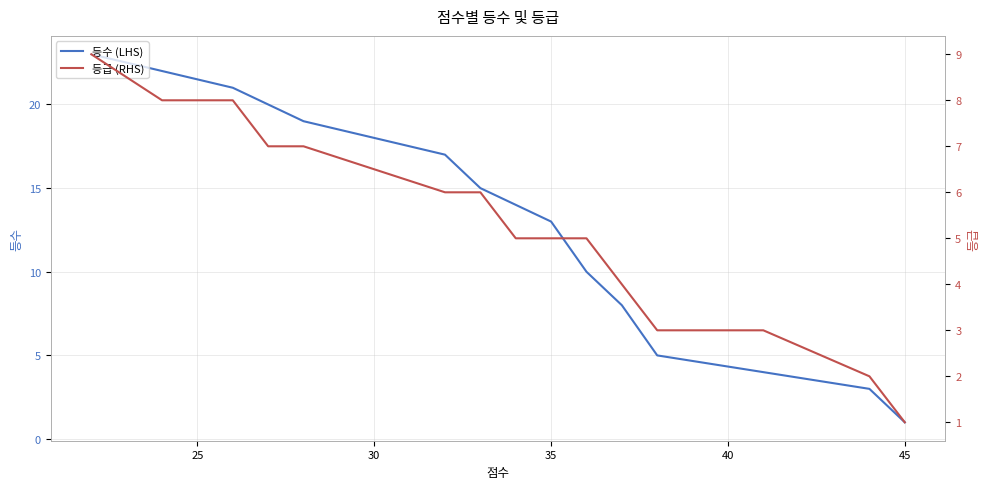

What is the average value of the 등급 (RHS) series?

5